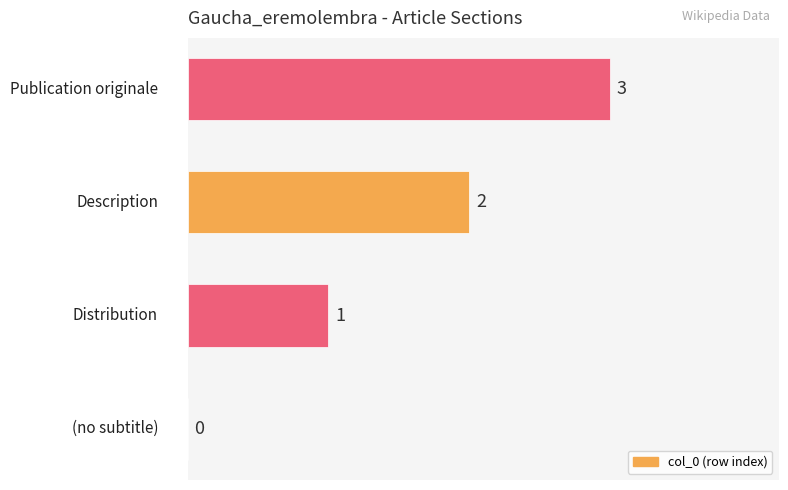

What is the greatest value displayed?

3